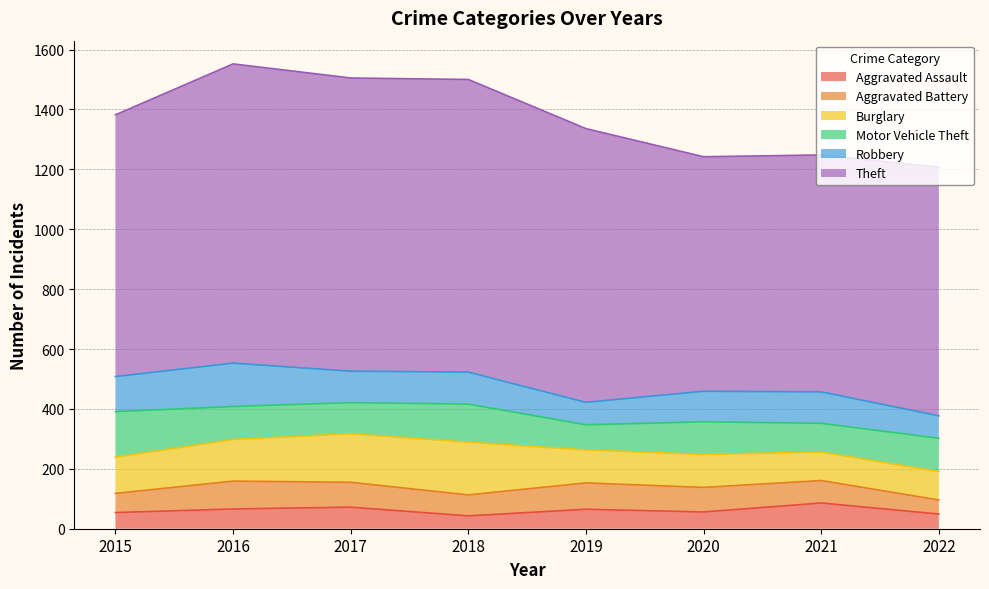

How many lines are shown in the chart?

6